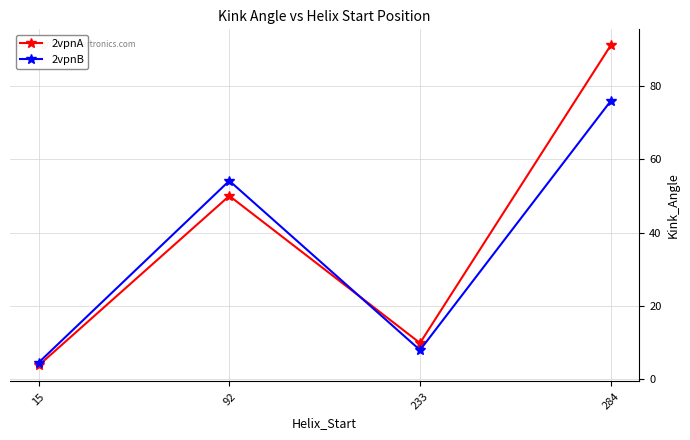

At 233, list the series in order from largest to smallest.

2vpnA, 2vpnB